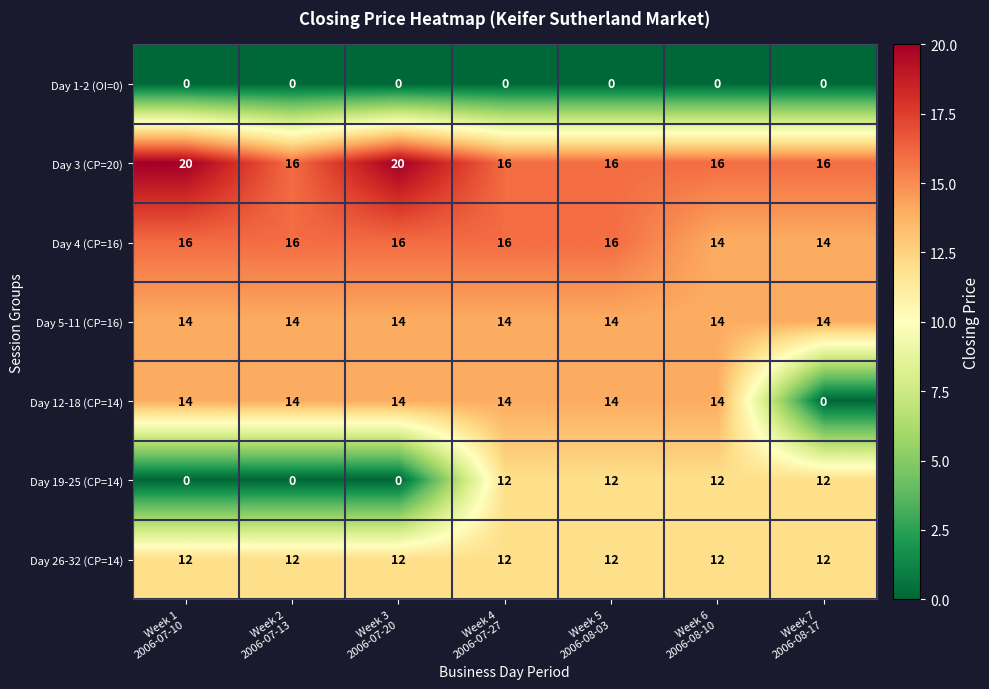

Which series changed the most between Week 6
2006-08-10 and Week 7
2006-08-17?

Day 12-18 (CP=14)